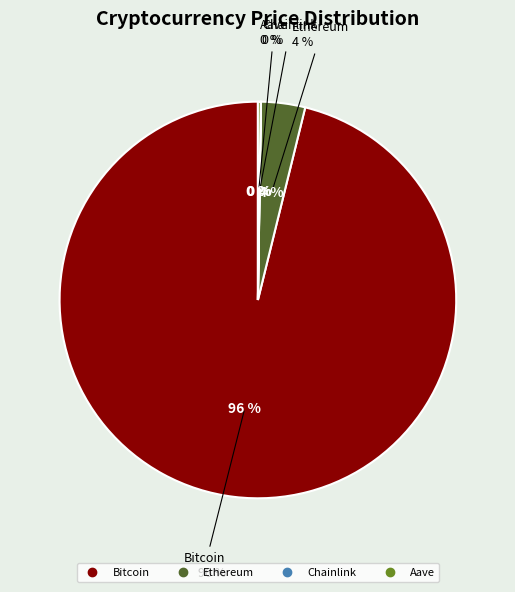

How many slices are in this pie chart?

4